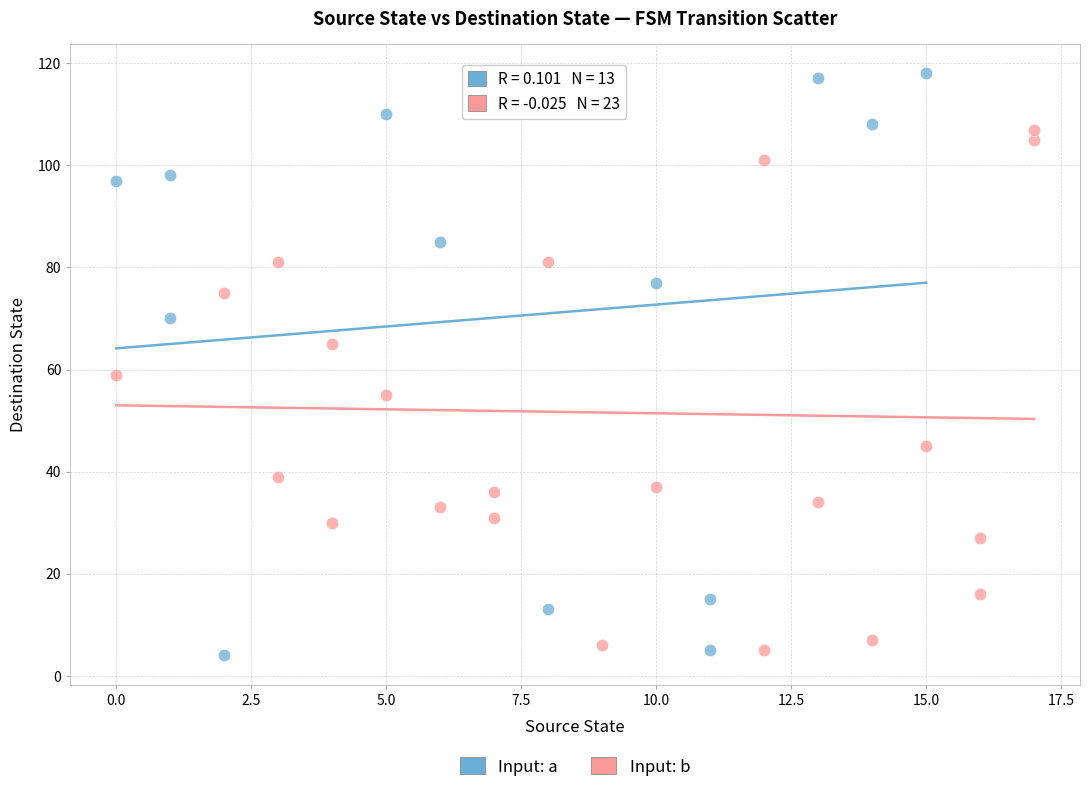

Which series reaches the maximum Y coordinate?

Input: a